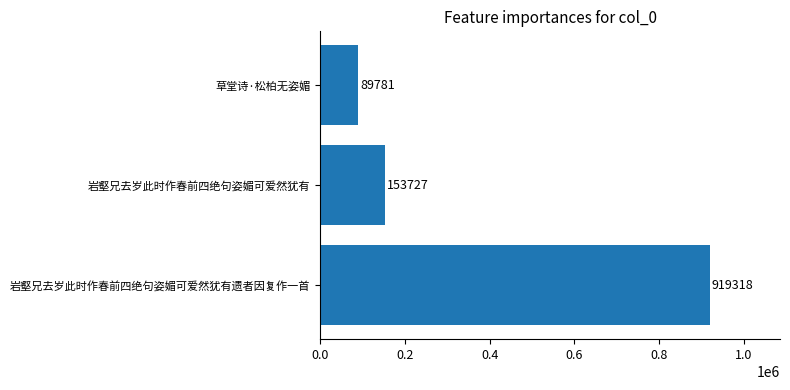

What is the difference between the maximum and minimum values?

829537